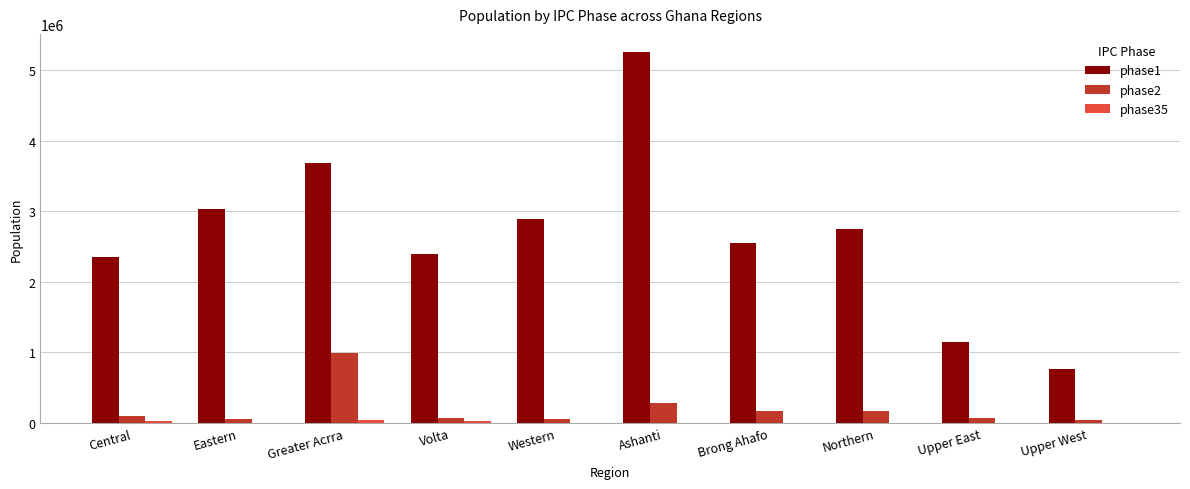

What is the sum of all phase1 values?

26843605.3